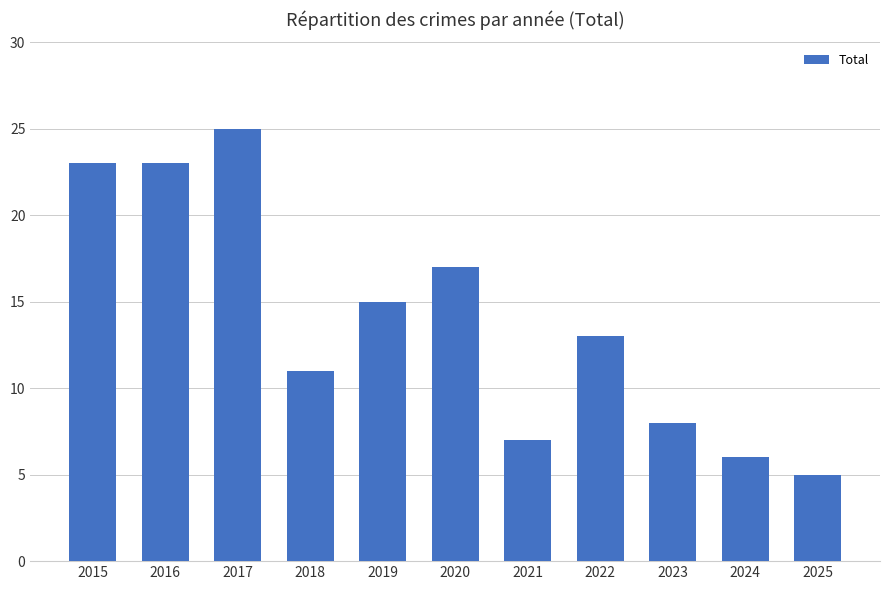

Which has a higher value, 2017 or 2025?

2017